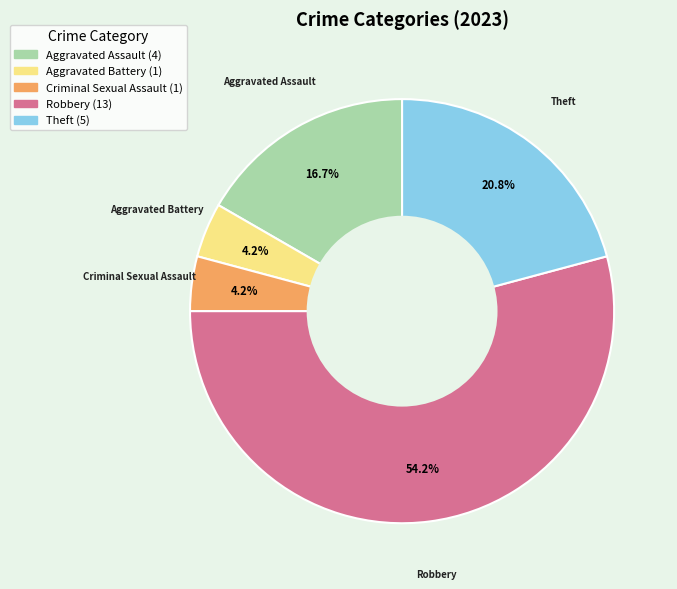

What percentage do Theft and Criminal Sexual Assault together represent?

25.0%